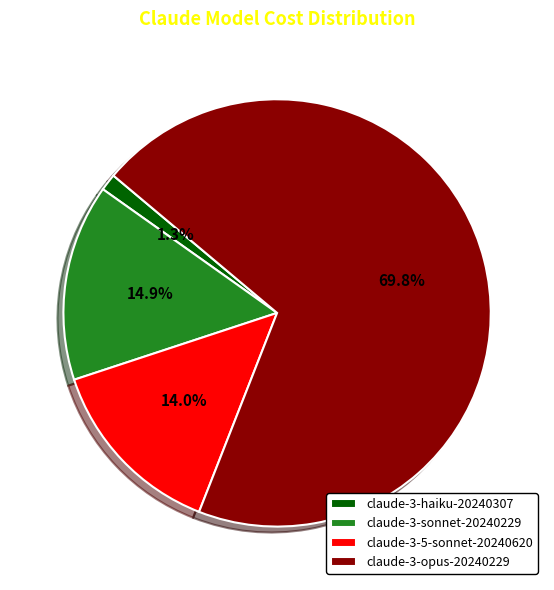

Is claude-3-opus-20240229 the majority of the pie?

Yes